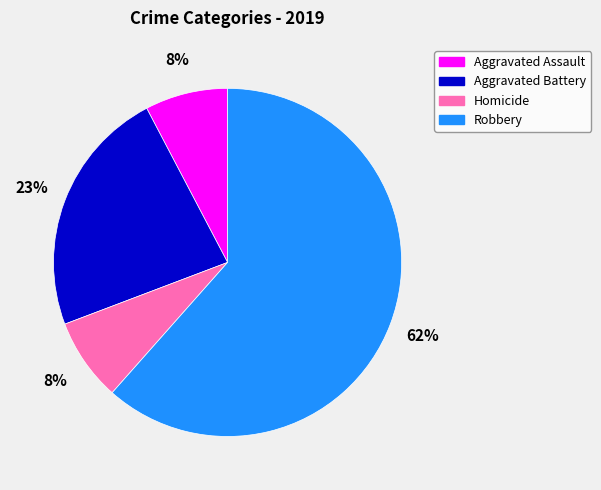

Is it true that Aggravated Battery is 30% of the pie?

False